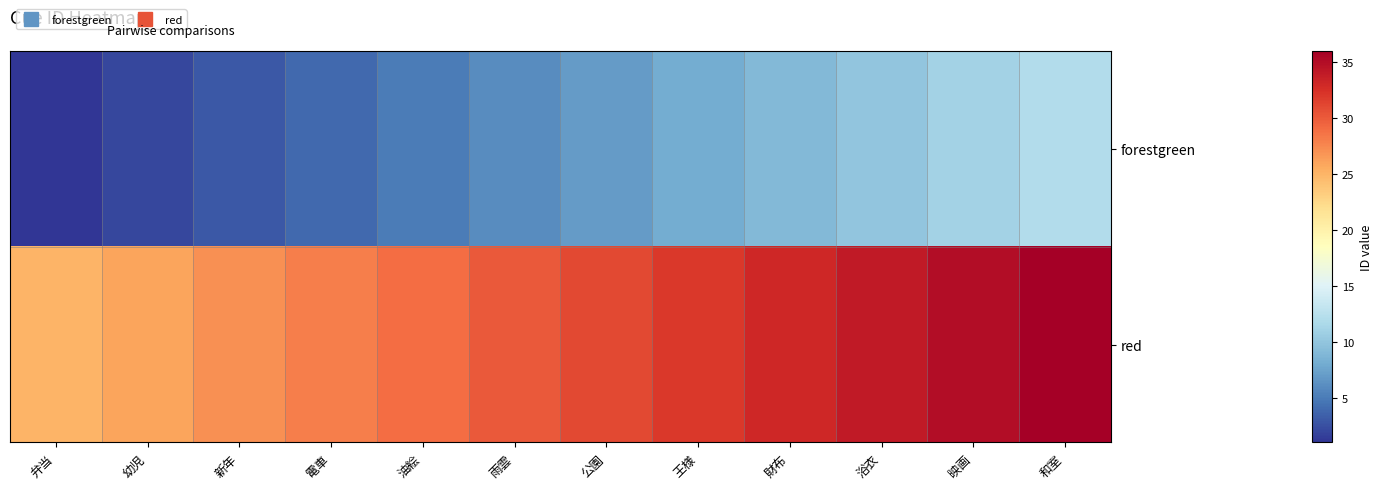

Which series has the widest spread of values?

forestgreen